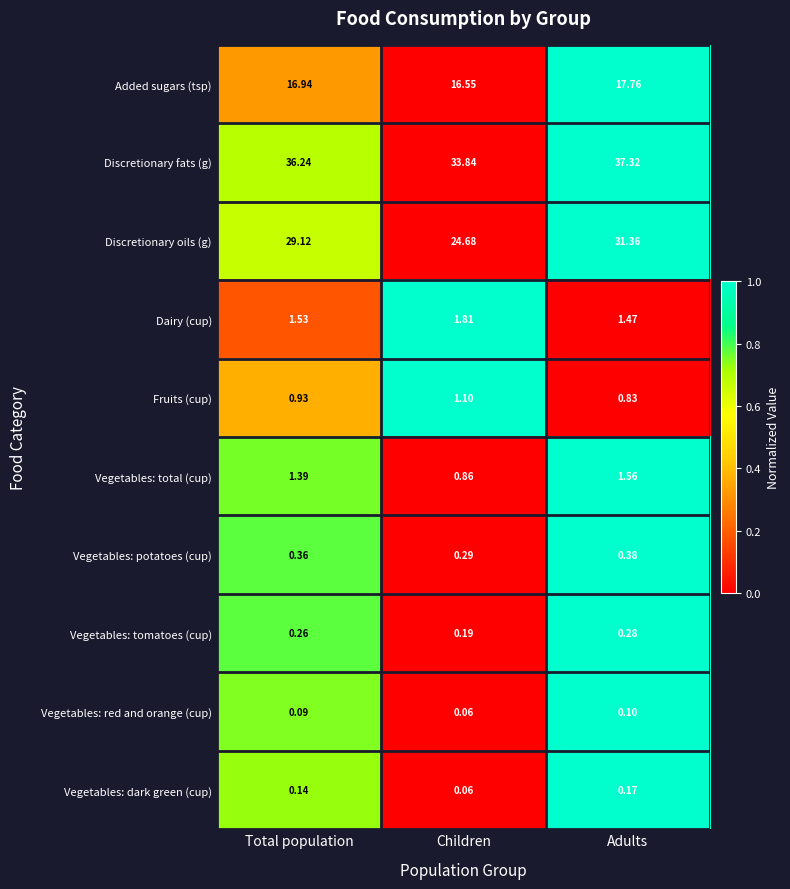

Which label corresponds to the smallest value in the chart?

Children